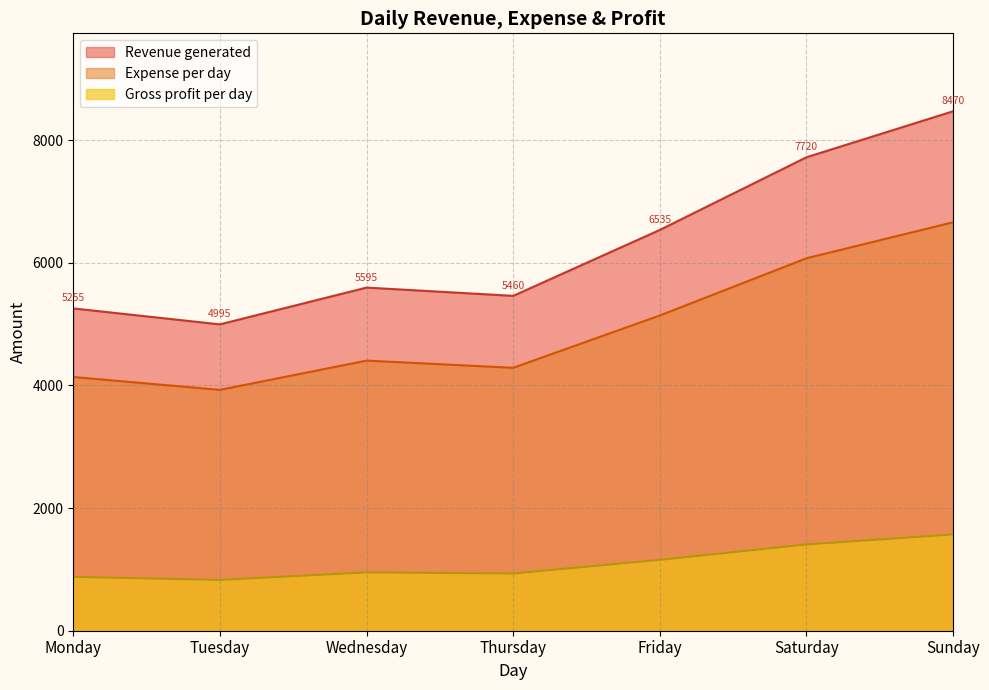

At Monday, list the series in order from largest to smallest.

Revenue generated, Expense per day, Gross profit per day